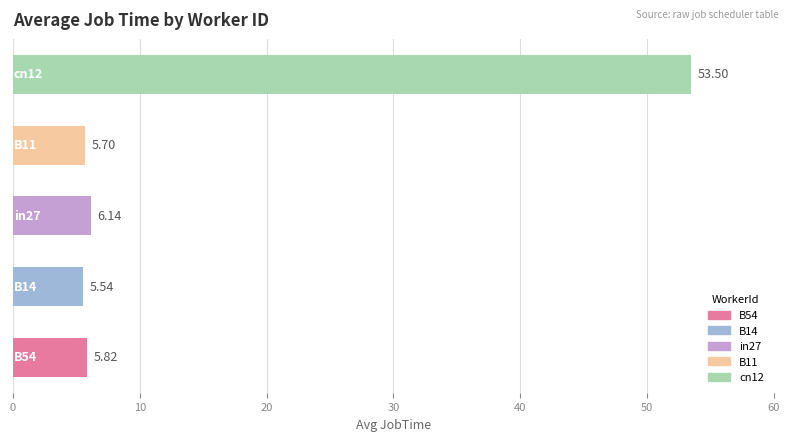

What is the sum of all values?

76.7